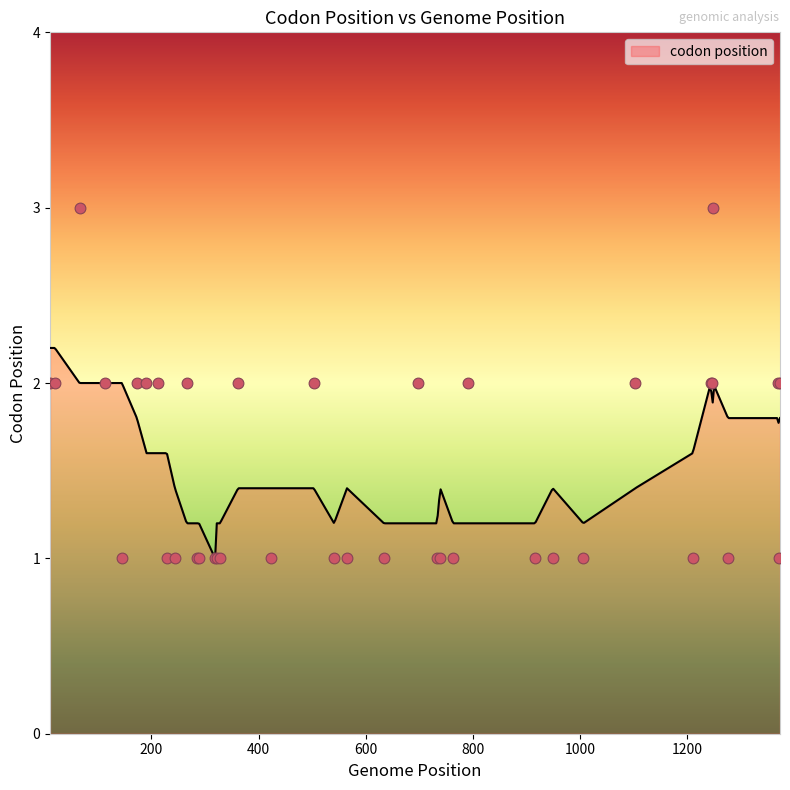

Approximately how many times larger is the value at 191 compared to 1370?

1.0